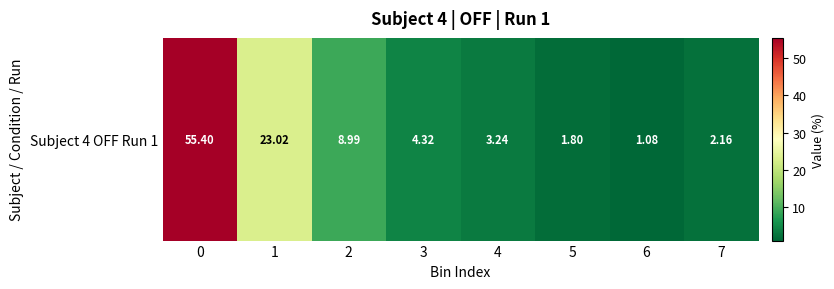

What is the approximate value at 4?

3.2